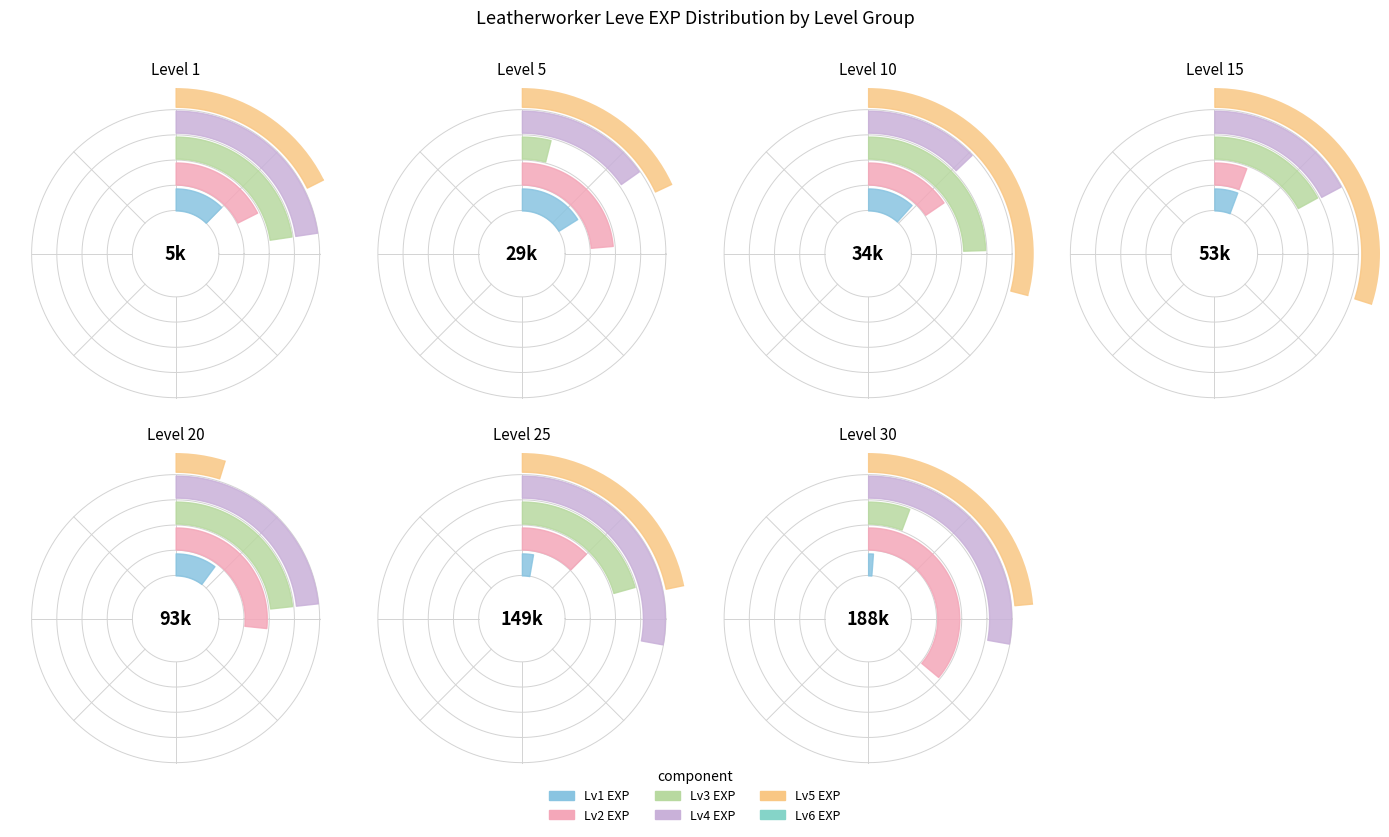

Which has a higher value, Level 30 or Level 10?

Level 10